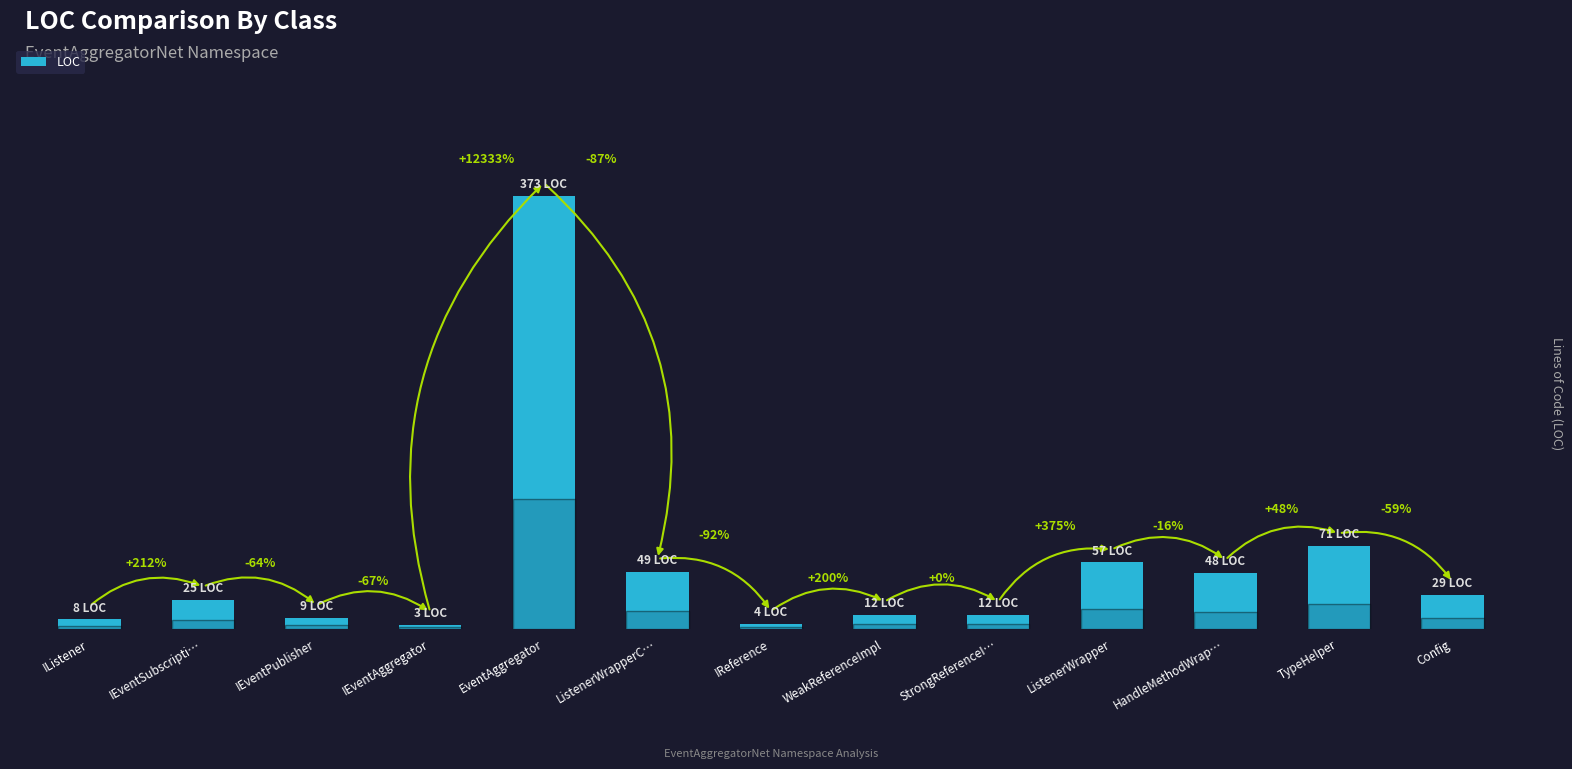

What is the difference between the values at HandleMethodWrap… and ListenerWrapperC…?

1